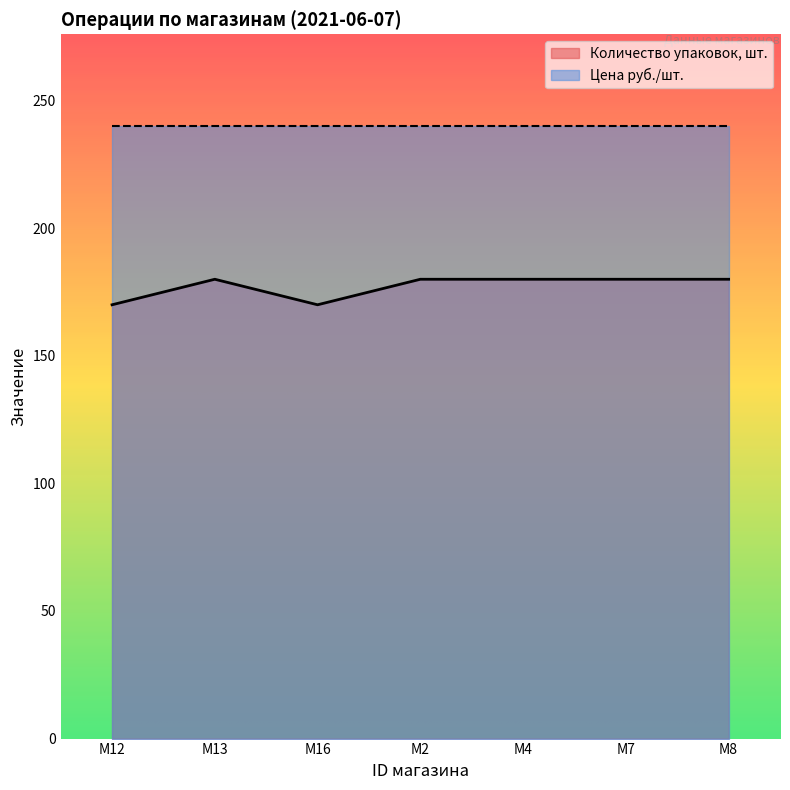

Does the chart display data point markers on the line(s)?

No